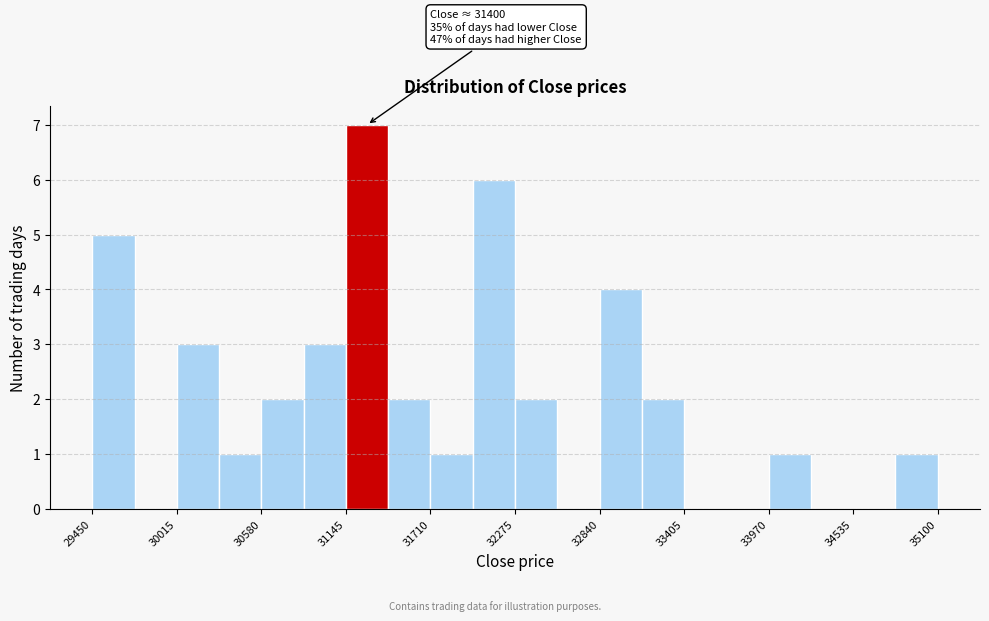

Around what value on the x-axis is the tallest bar? Give the approximate position of its centre, as read against the axis.

31300